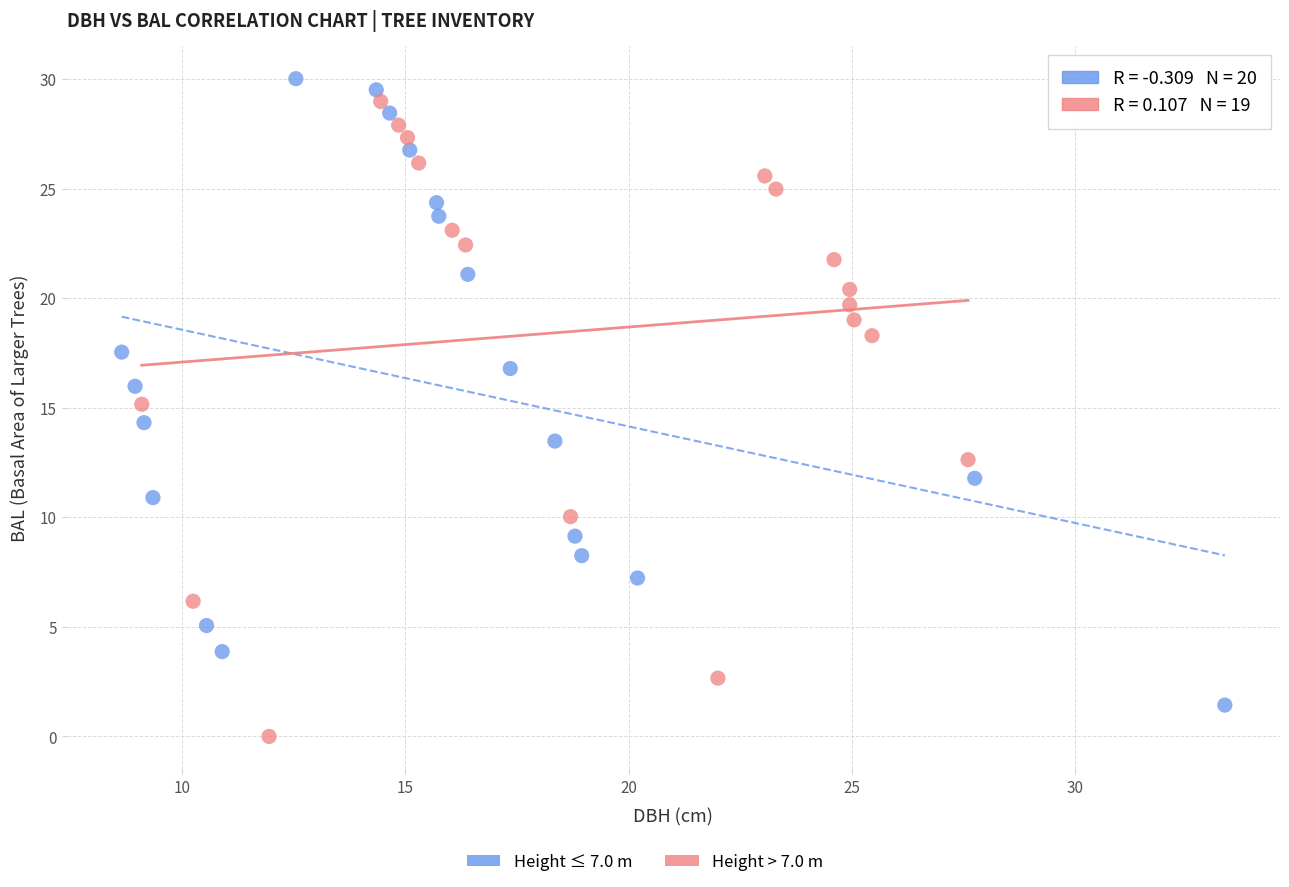

Which series contains the lowest Y value?

Height > 7.0 m